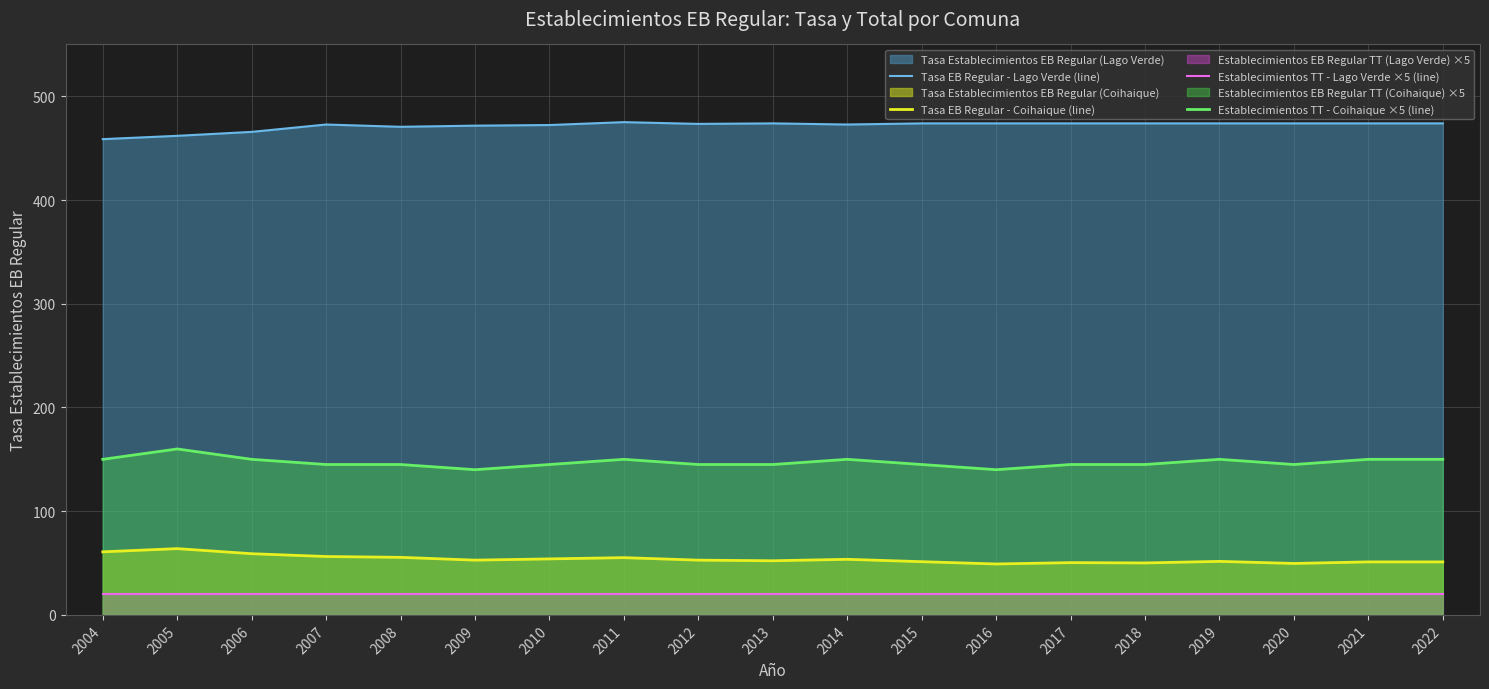

Reading left to right, list all the values displayed in this chart.

Tasa EB Regular - Lago Verde (line): 2004=458.7	2005=461.9	2006=465.7	2007=472.8	2008=470.6	2009=471.7	2010=472.3	2011=475.1	2012=473.4	2013=473.9	2014=472.8	2015=473.9	2016=473.9	2017=473.9	2018=473.9	2019=473.9	2020=473.9	2021=473.9	2022=473.9
Tasa EB Regular - Coihaique (line): 2004=60.8	2005=63.9	2006=59.0	2007=56.3	2008=55.5	2009=52.8	2010=54.0	2011=55.2	2012=52.8	2013=52.2	2014=53.6	2015=51.3	2016=49.1	2017=50.4	2018=50.1	2019=51.6	2020=49.6	2021=51.1	2022=51.1
Establecimientos TT - Lago Verde ×5 (line): 2004=20.0	2005=20.0	2006=20.0	2007=20.0	2008=20.0	2009=20.0	2010=20.0	2011=20.0	2012=20.0	2013=20.0	2014=20.0	2015=20.0	2016=20.0	2017=20.0	2018=20.0	2019=20.0	2020=20.0	2021=20.0	2022=20.0
Establecimientos TT - Coihaique ×5 (line): 2004=150.0	2005=160.0	2006=150.0	2007=145.0	2008=145.0	2009=140.0	2010=145.0	2011=150.0	2012=145.0	2013=145.0	2014=150.0	2015=145.0	2016=140.0	2017=145.0	2018=145.0	2019=150.0	2020=145.0	2021=150.0	2022=150.0